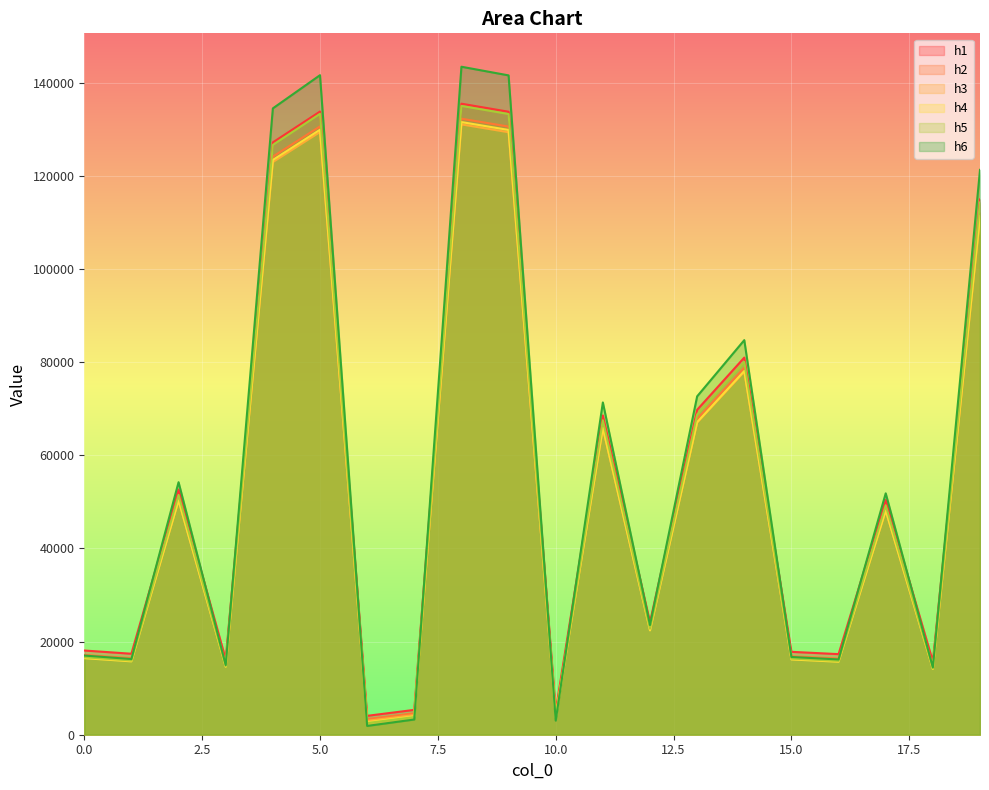

How many lines are shown in the chart?

6